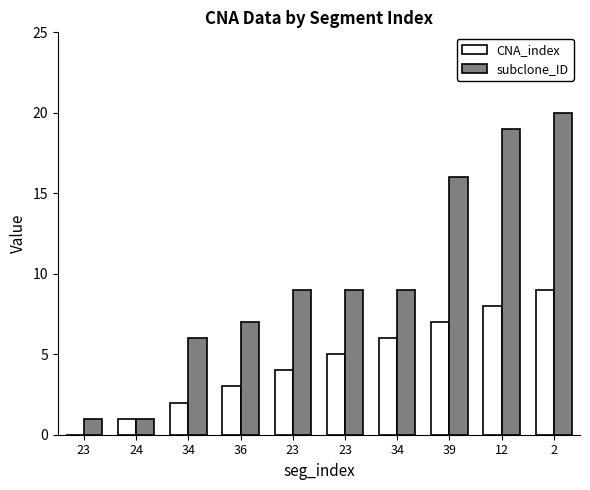

Count the number of data series in this chart.

2